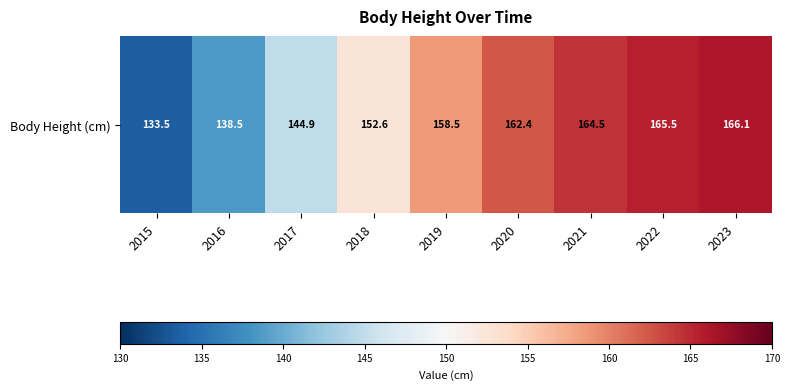

The chart shows a value of 138.5 at 2016. True or false?

True